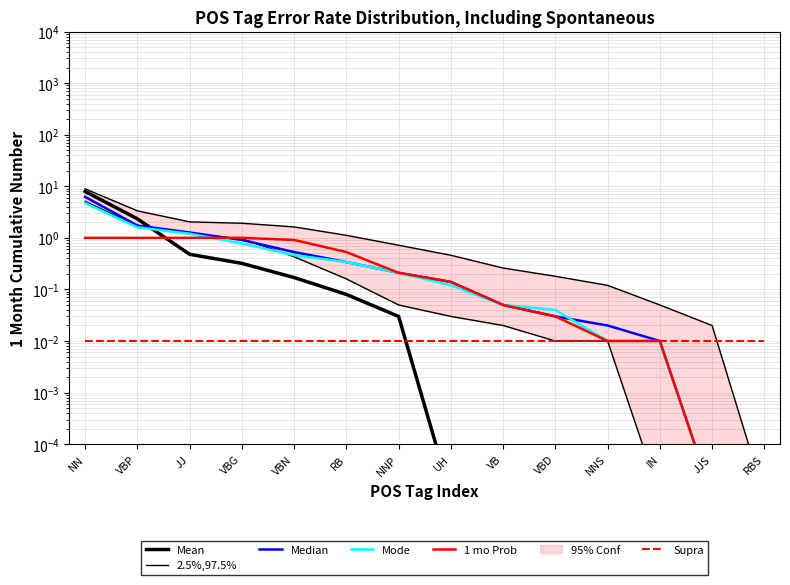

What position from the left is RBS?

14